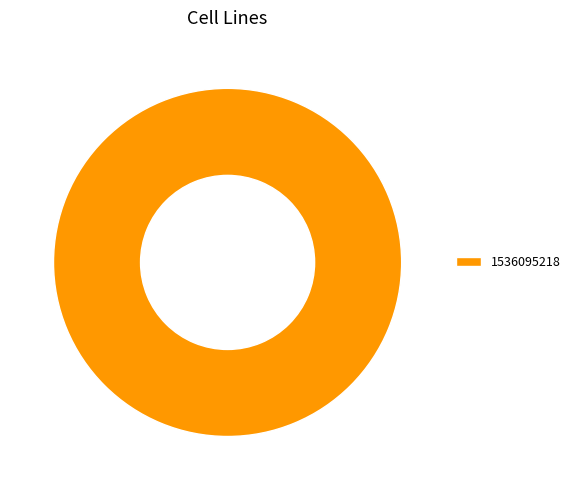

Which slice represents more than half of the pie?

1536095218